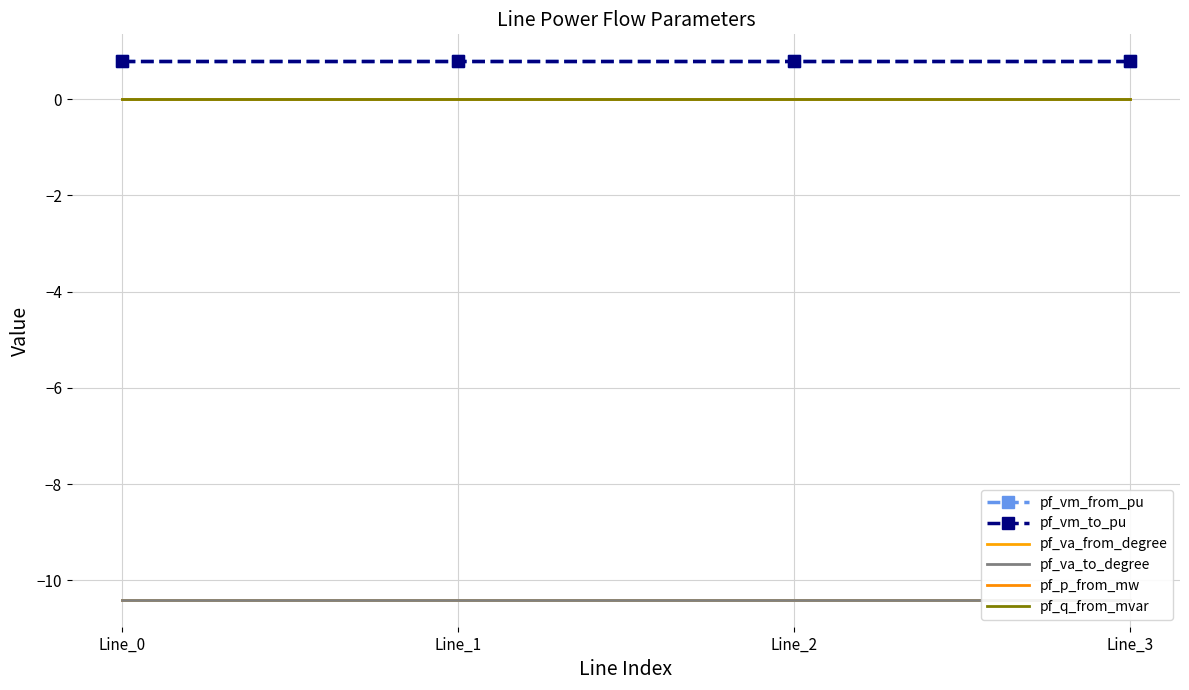

List the labels in order of pf_va_to_degree value, largest first.

Line_3, Line_0, Line_1, Line_2